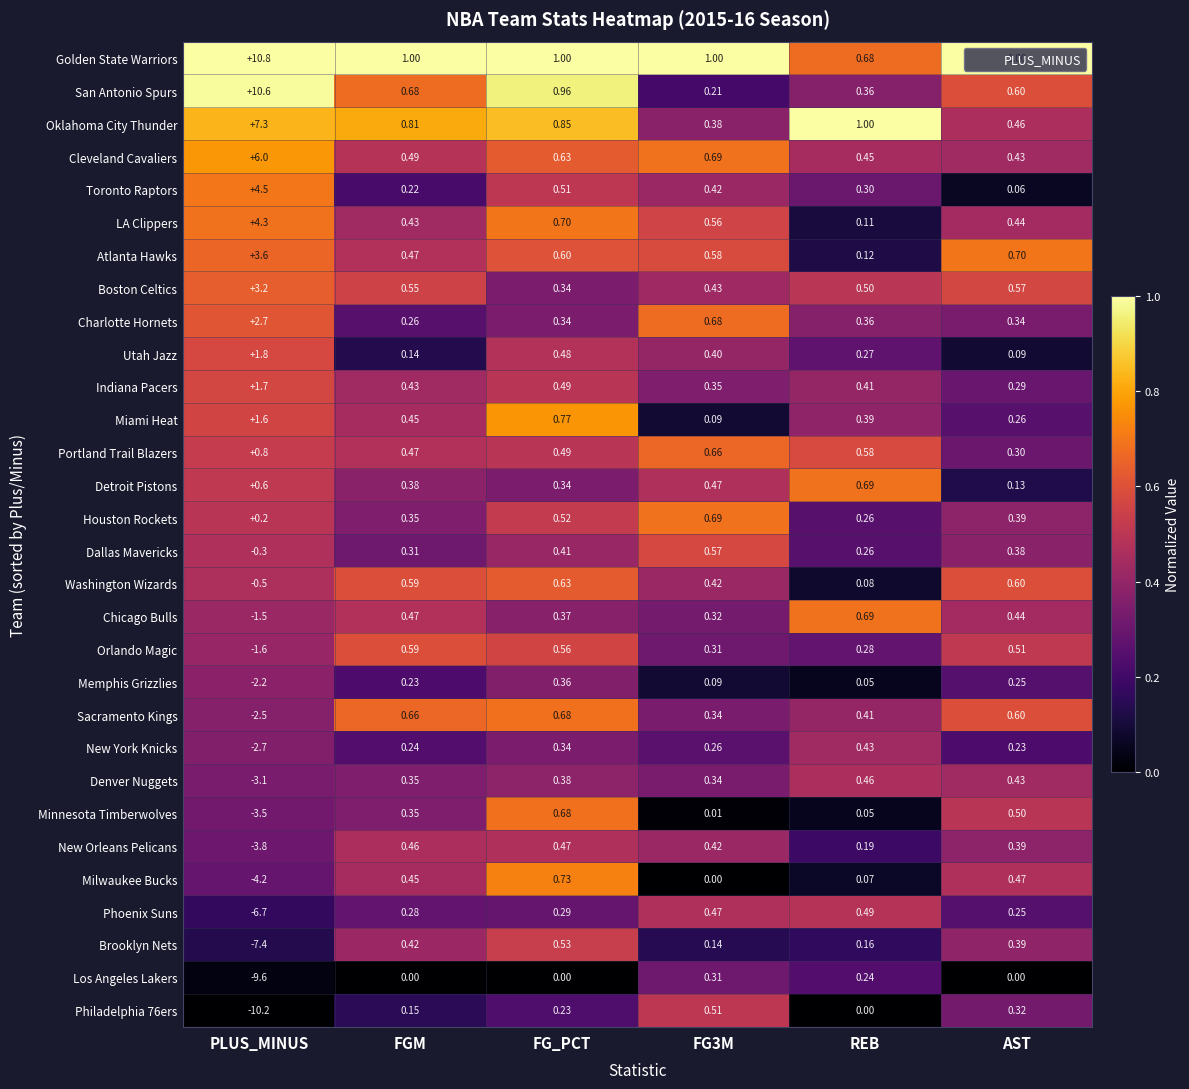

Between PLUS_MINUS and FG_PCT, which series saw the biggest shift?

Philadelphia 76ers